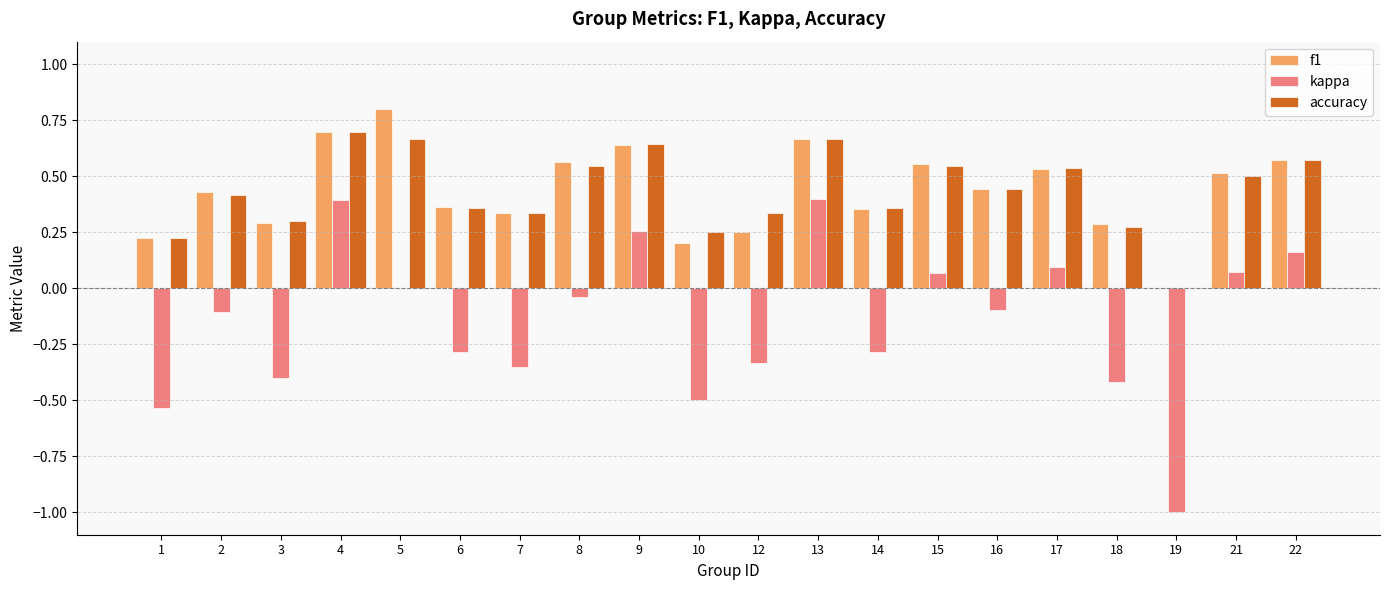

What is the sum of all f1 values?

8.7